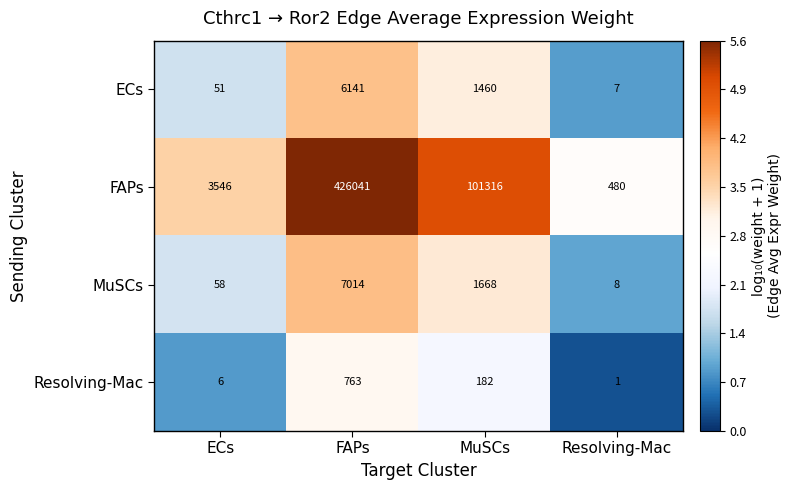

Which series has the widest spread of values?

FAPs